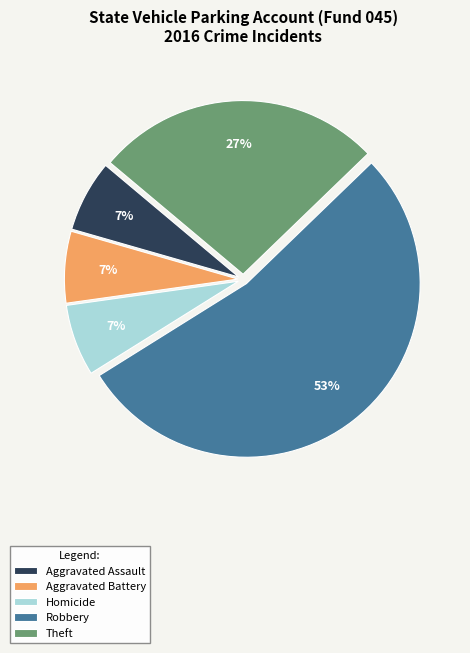

Count the number of slices in the pie.

5